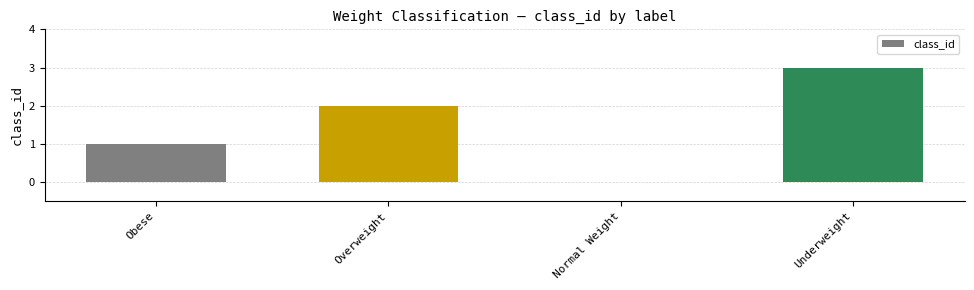

How many values are between 1 and 3?

3